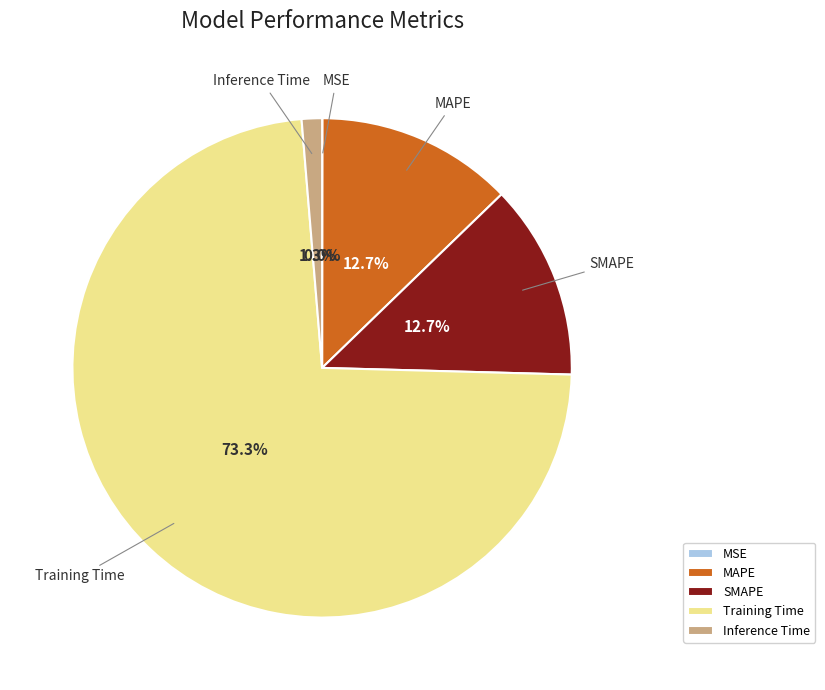

What is the largest slice in the pie chart?

Training Time